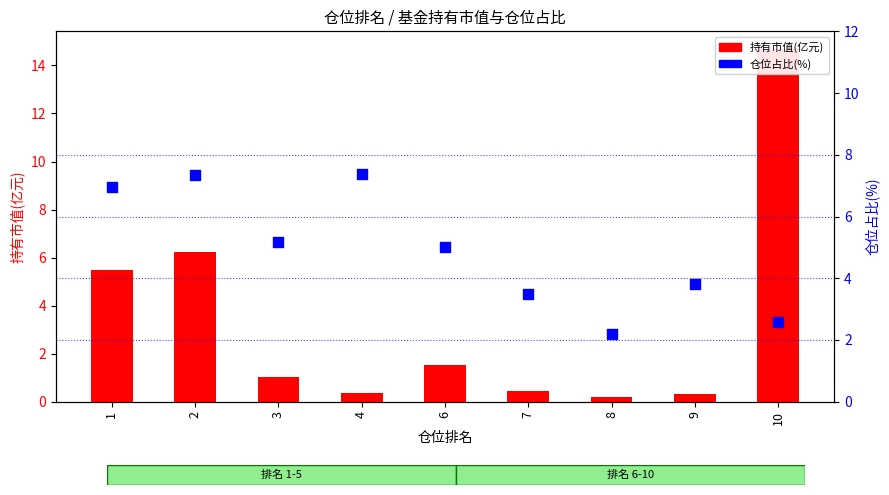

Which series contains the lowest Y value?

持有市值(亿元)